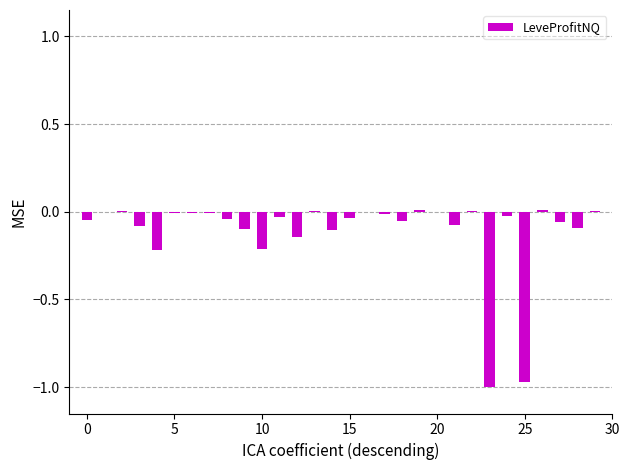

What is the sum of all values?

-3.3